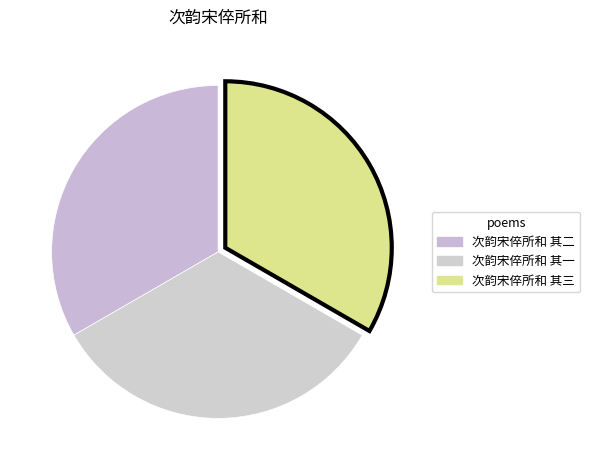

Rank the categories by value from highest to lowest.

次韵宋倅所和 其三, 次韵宋倅所和 其二, 次韵宋倅所和 其一